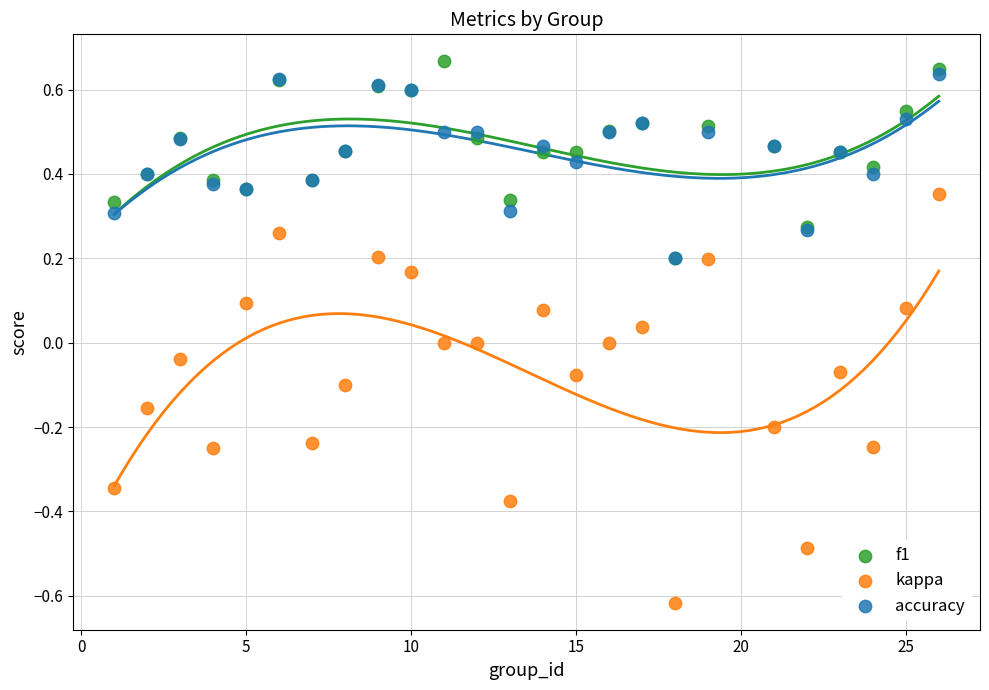

What are all the series names shown in the legend?

f1, kappa, accuracy